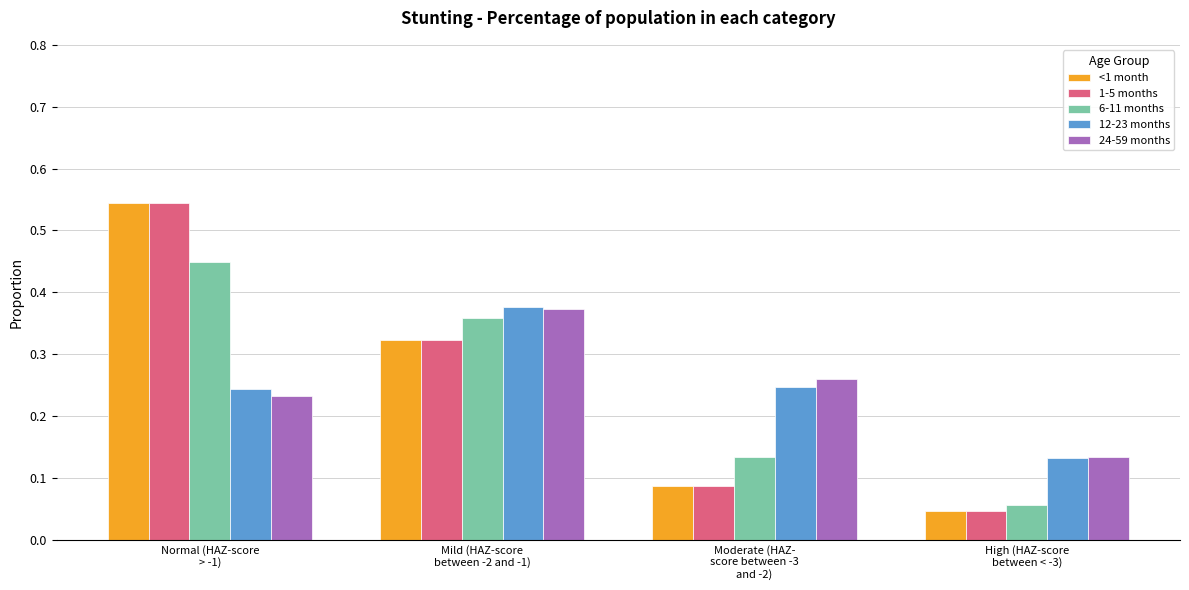

At how many categories does at least one series exceed 0?

4